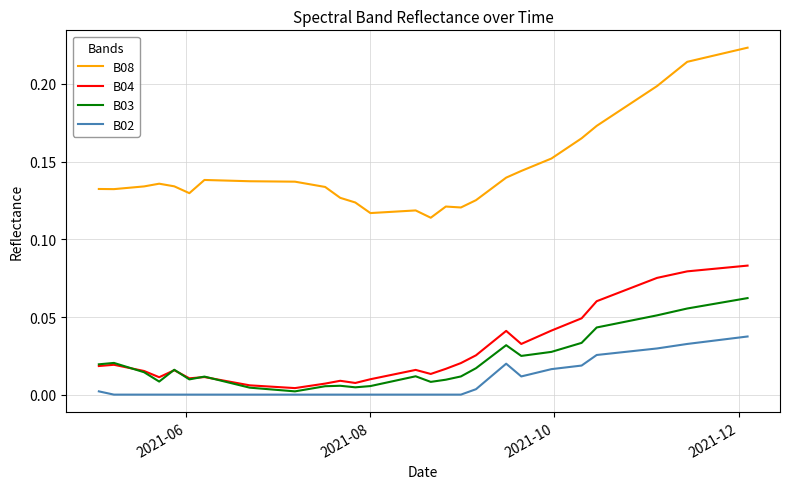

Which series has the widest spread of values?

B08